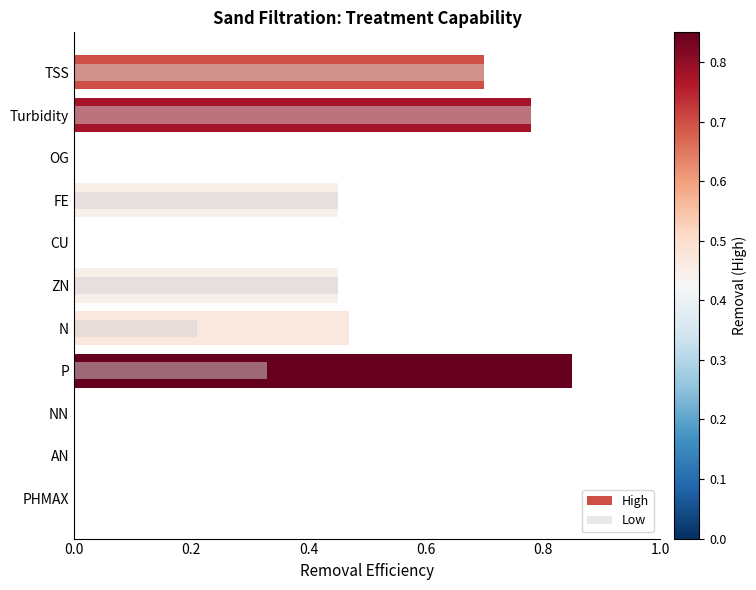

Between P and FE, which is larger?

P